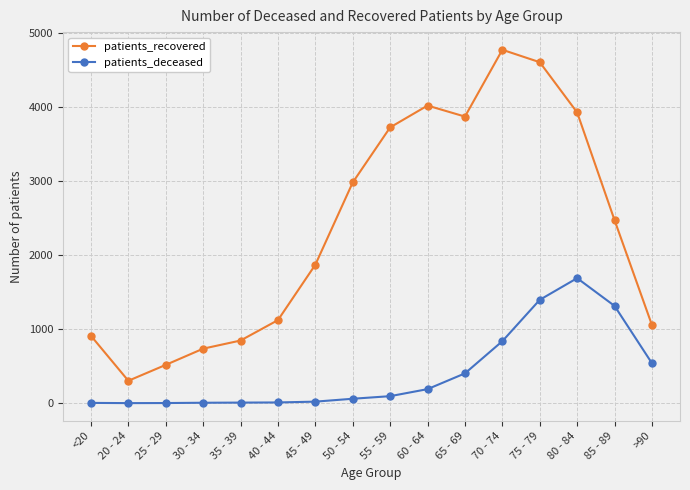

True or false: patients_recovered and patients_deceased intersect in this chart.

False